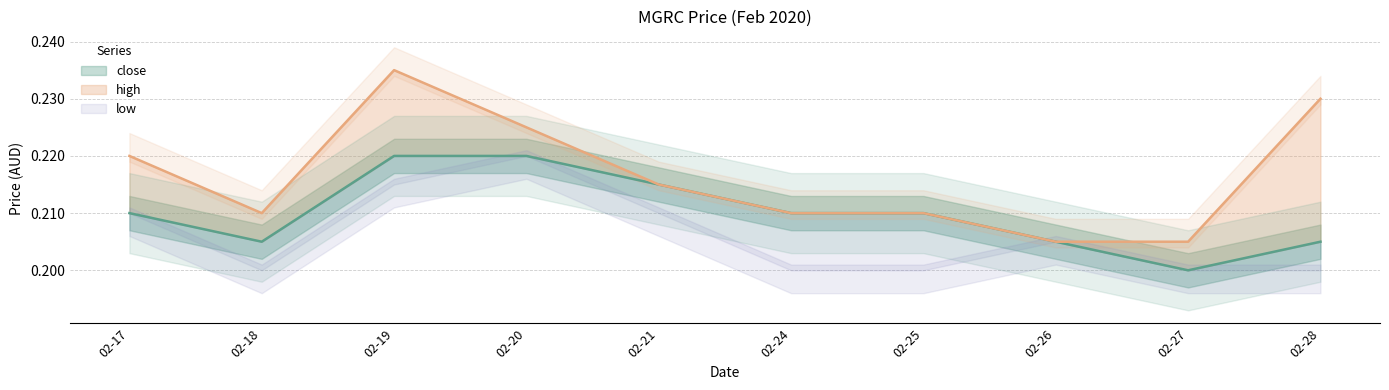

Which series has the largest range (max minus min)?

high